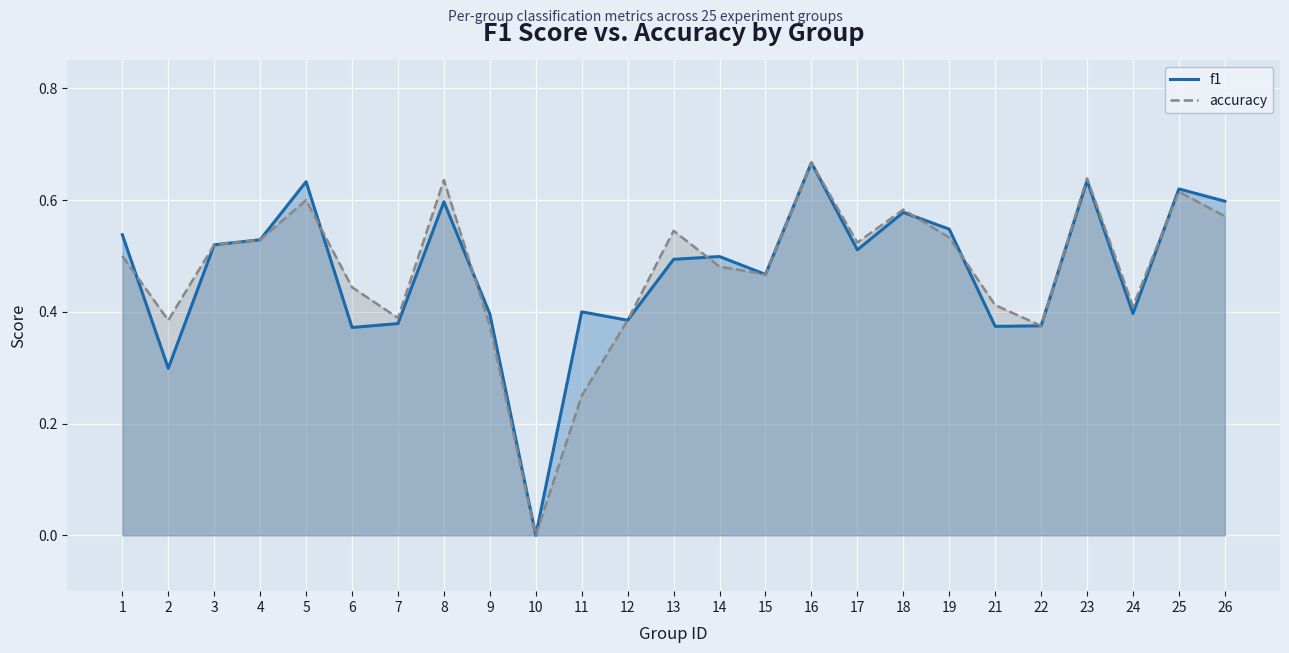

Reading right to left, transcribe all the data shown in this chart.

f1: 26=0.6	25=0.6	24=0.4	23=0.6	22=0.4	21=0.4	19=0.5	18=0.6	17=0.5	16=0.7	15=0.5	14=0.5	13=0.5	12=0.4	11=0.4	10=0.0	9=0.4	8=0.6	7=0.4	6=0.4	5=0.6	4=0.5	3=0.5	2=0.3	1=0.5
accuracy: 26=0.6	25=0.6	24=0.4	23=0.6	22=0.4	21=0.4	19=0.5	18=0.6	17=0.5	16=0.7	15=0.5	14=0.5	13=0.5	12=0.4	11=0.2	10=0.0	9=0.4	8=0.6	7=0.4	6=0.4	5=0.6	4=0.5	3=0.5	2=0.4	1=0.5